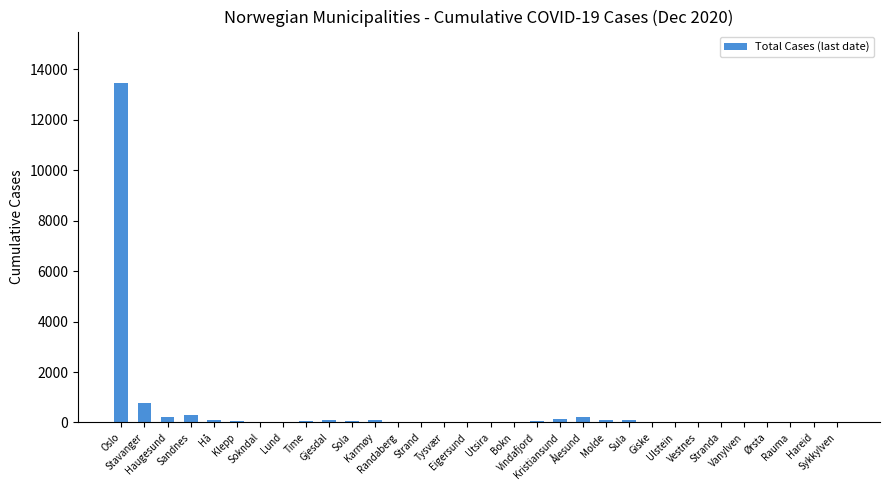

What is the greatest value displayed?

13482